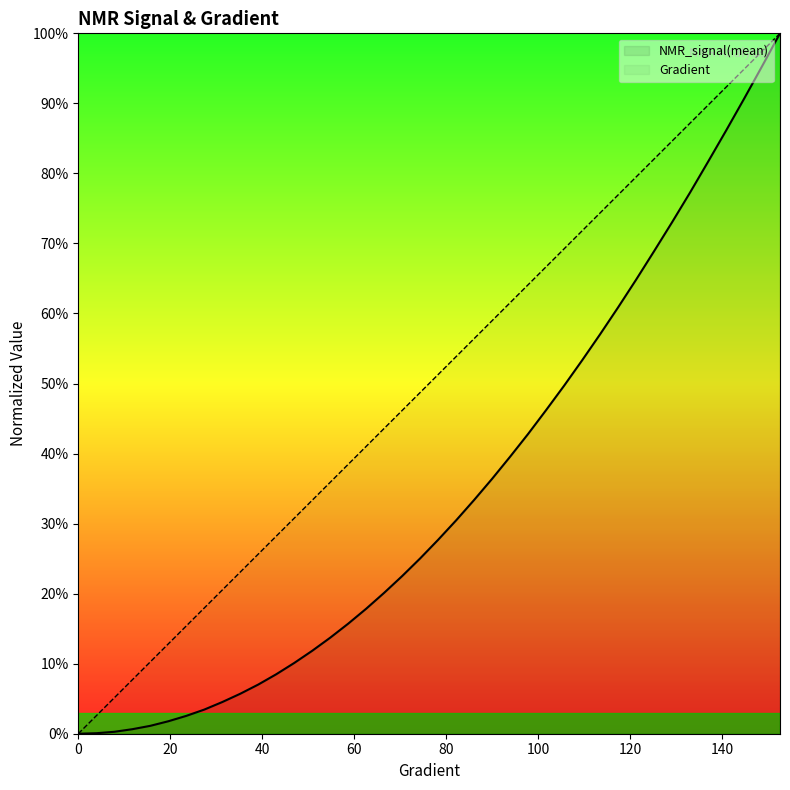

Between 105.67514677103722 and 27.3972602739726, which is larger?

105.67514677103722